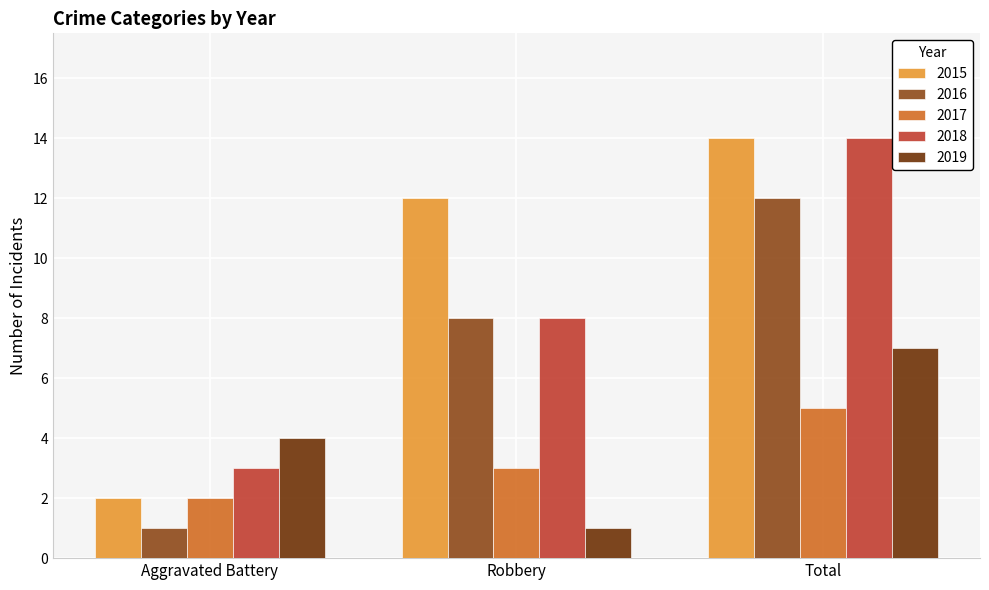

How many distinct data groups are displayed?

5